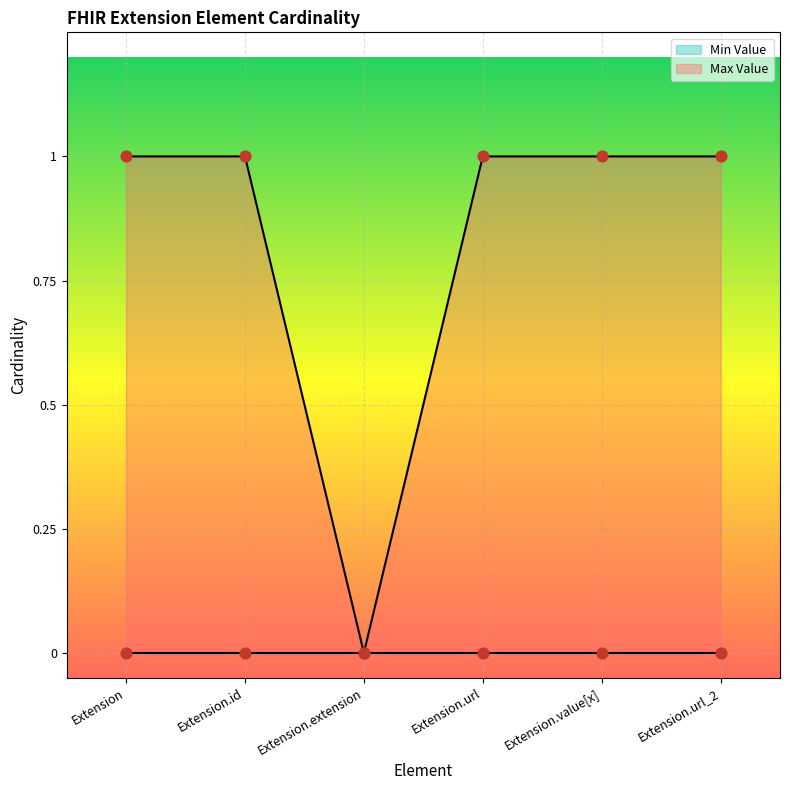

Approximately how many times larger is the value at Extension compared to Extension.value[x]?

1.0